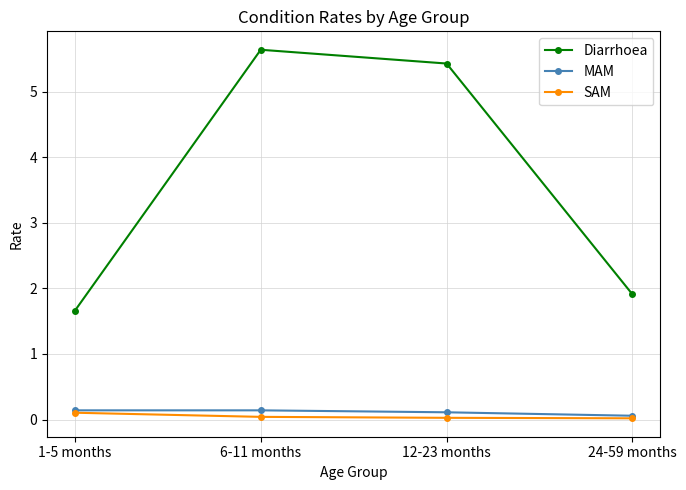

Count the MAM values in the range 0 to 1.

4